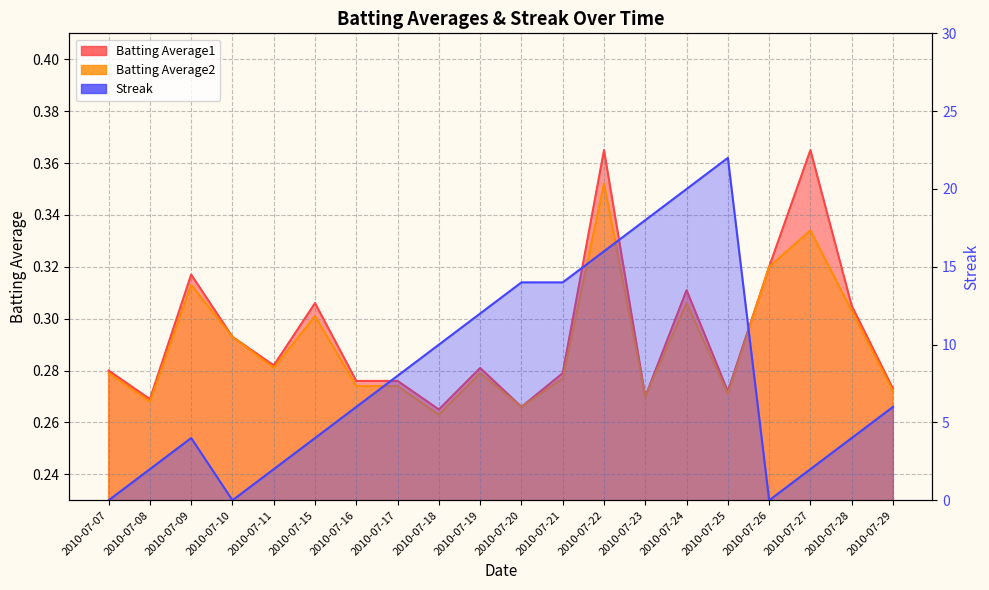

Which series has the largest total across all categories?

Streak